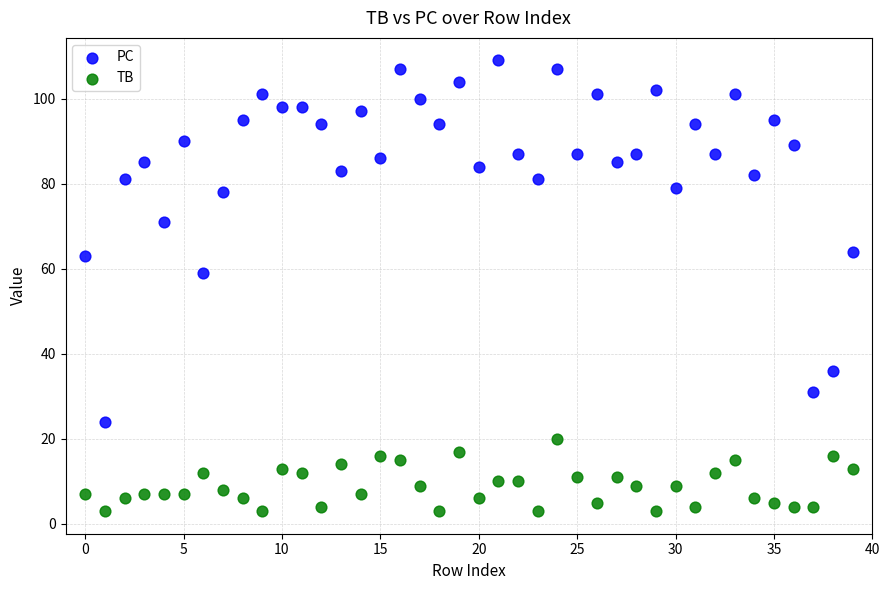

Across all series, what Y value is closest to 56?

59